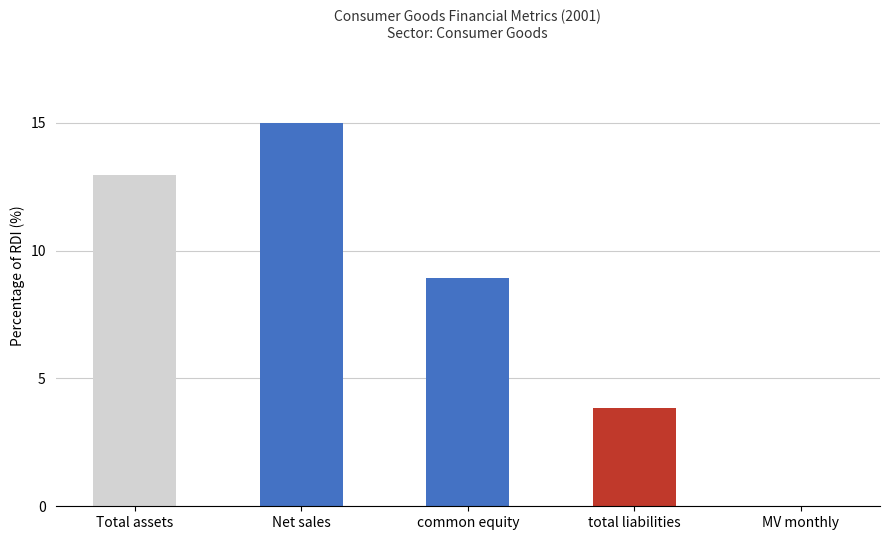

Which label corresponds to the largest value in the chart?

Net sales